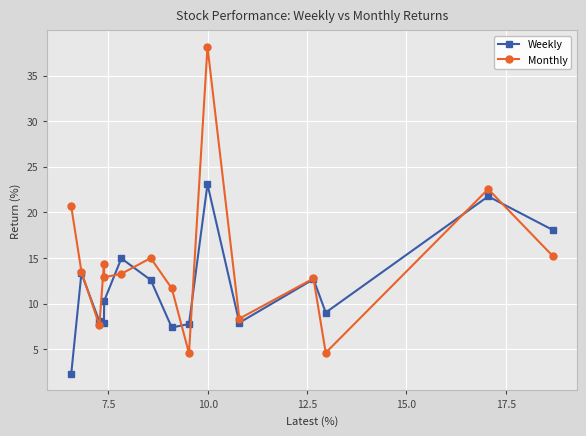

Is this an area chart (filled region under the line)?

No